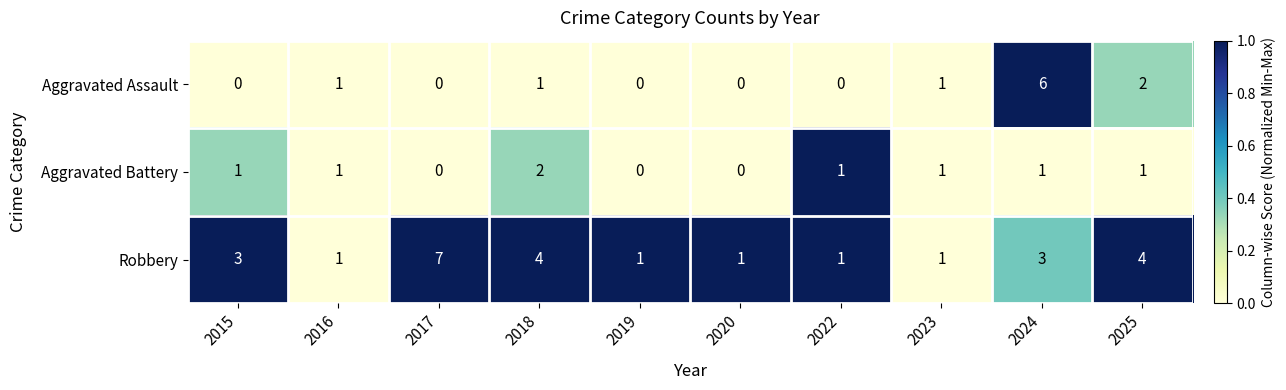

Which series changed the most between 2020 and 2022?

Aggravated Battery